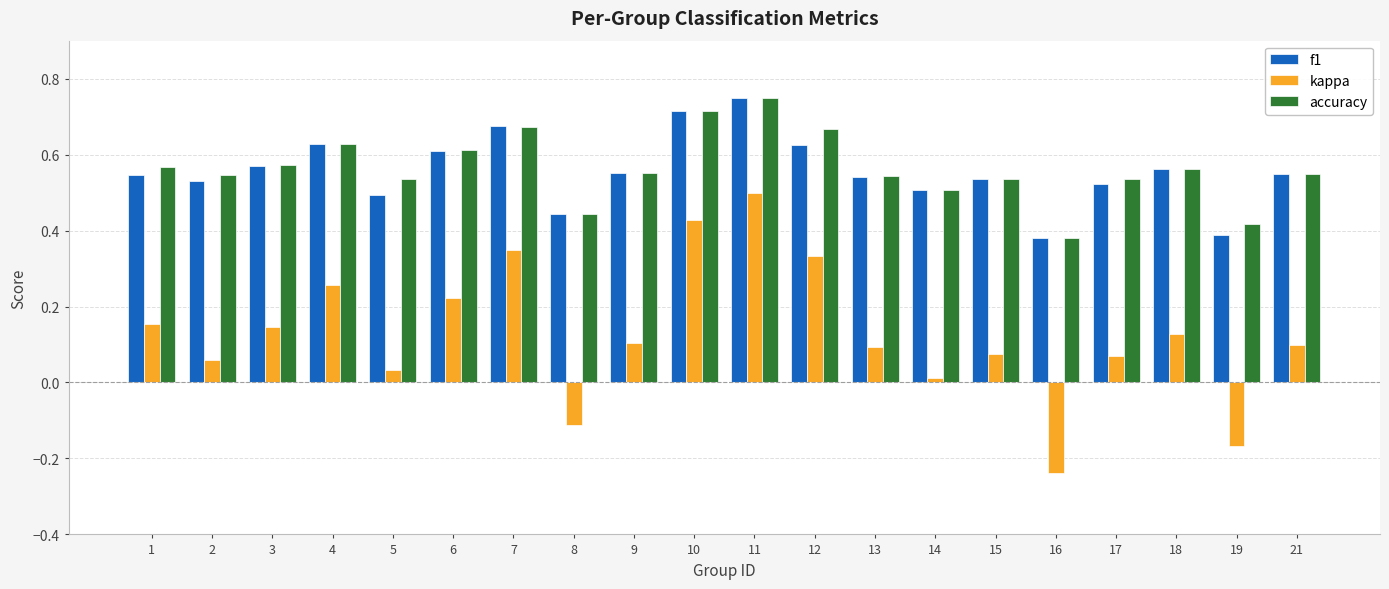

At how many categories does at least one series exceed 0?

20